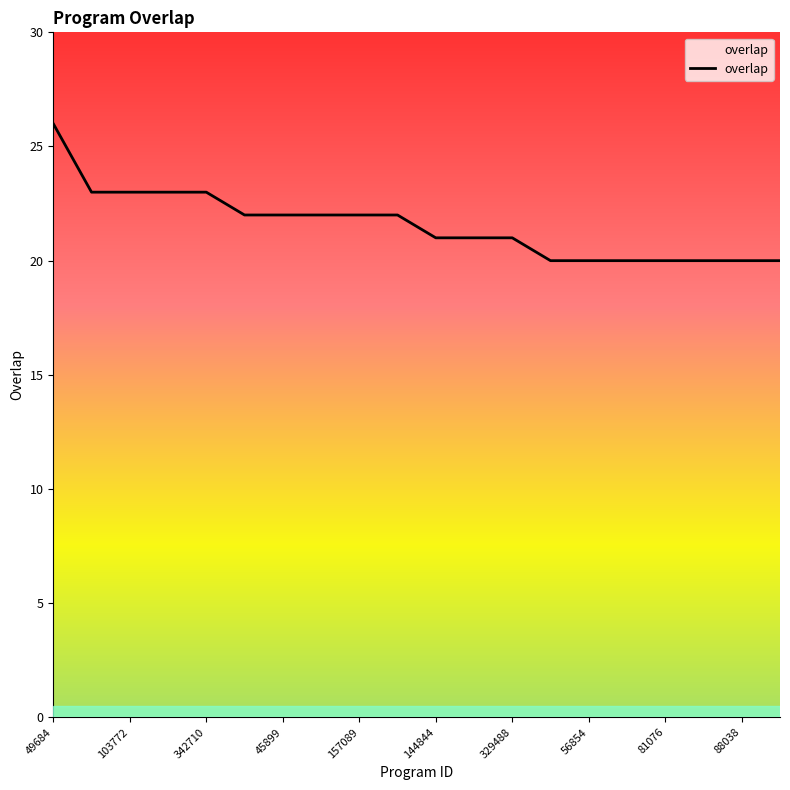

What is the minimum value shown in the chart?

20